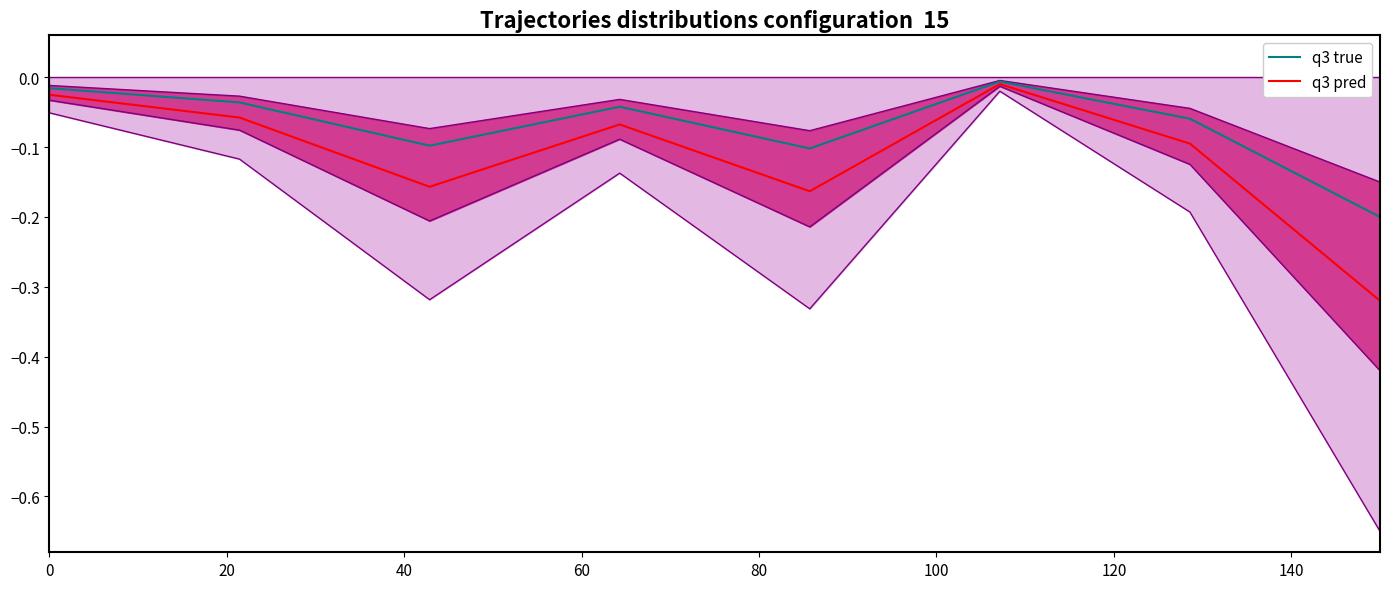

Between 60 and 100, which series saw the biggest shift?

q3 pred